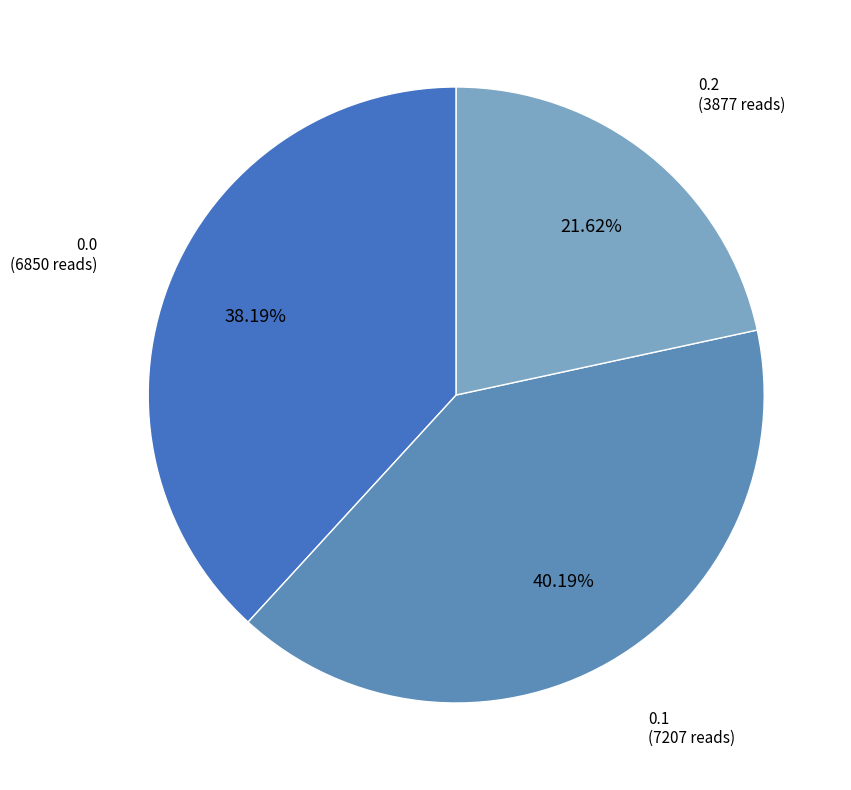

Rank the categories by value from highest to lowest.

0.1, 0.0, 0.2